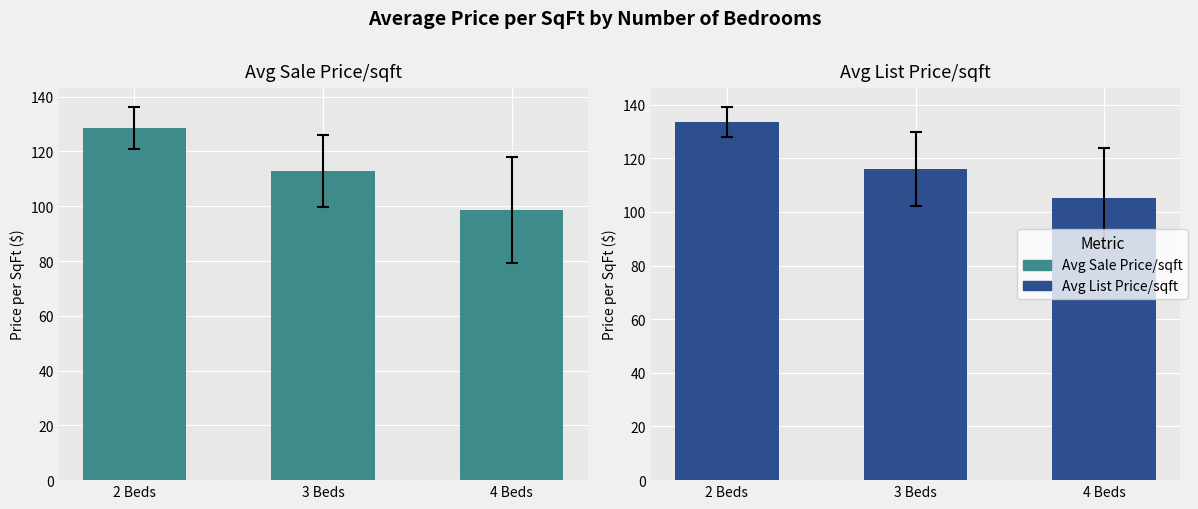

How many data points in Avg Sale Price/sqft are less than 112?

1